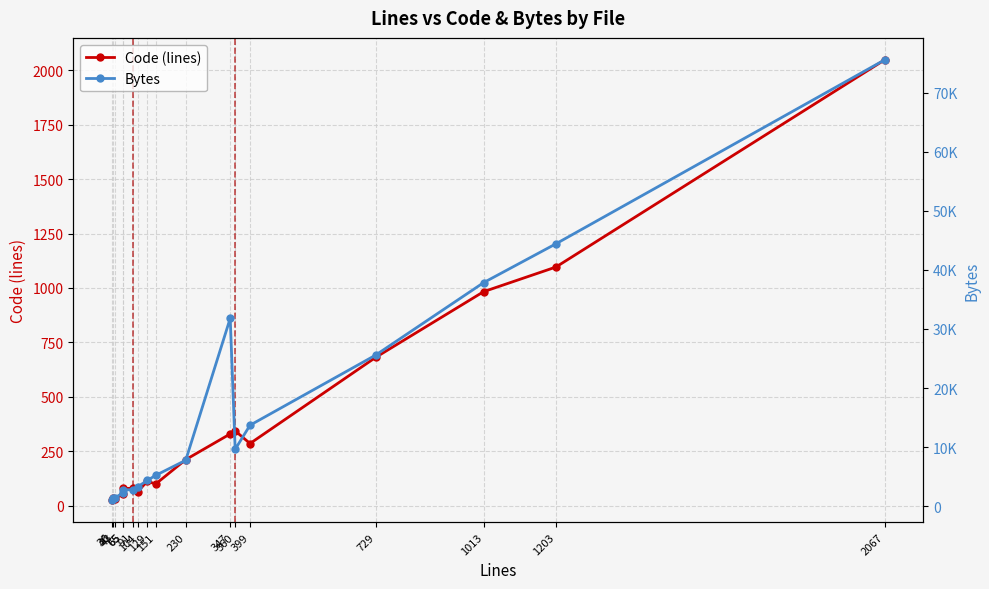

Which has a higher value, 151 or 91?

151